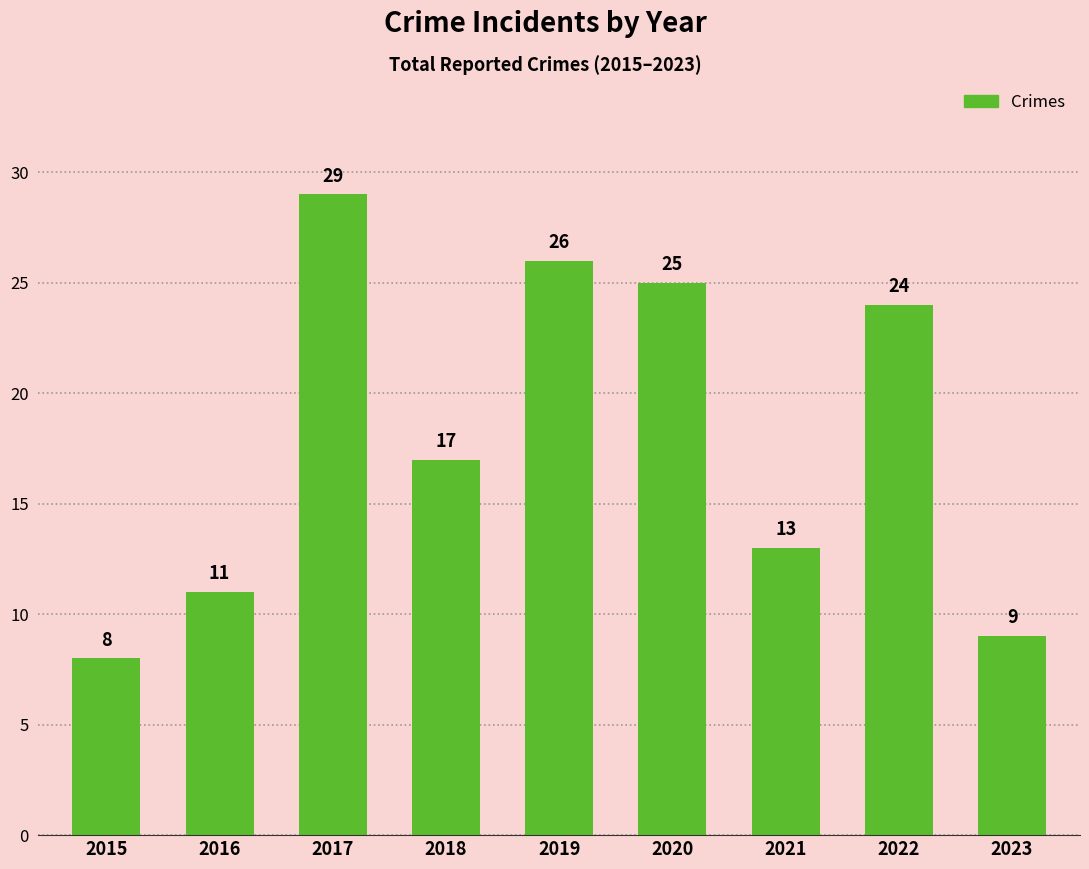

What is the difference between the values at 2018 and 2015?

9